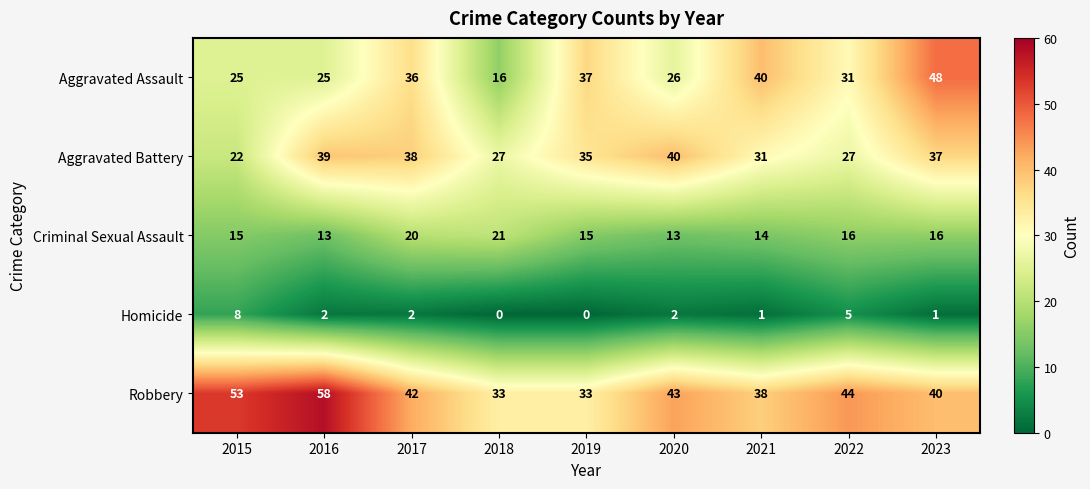

Is it true that Criminal Sexual Assault equals 14 at 2021?

True